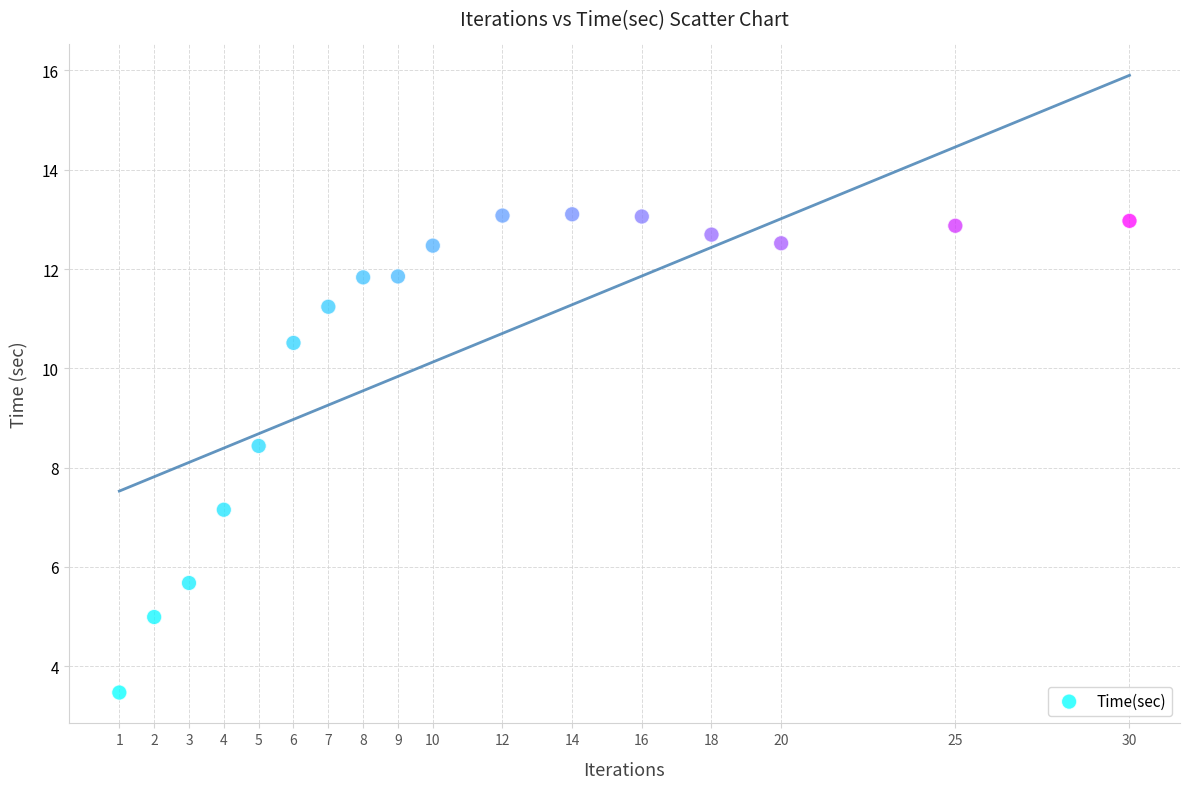

What Y value in the scatter plot is closest to 8?

8.4